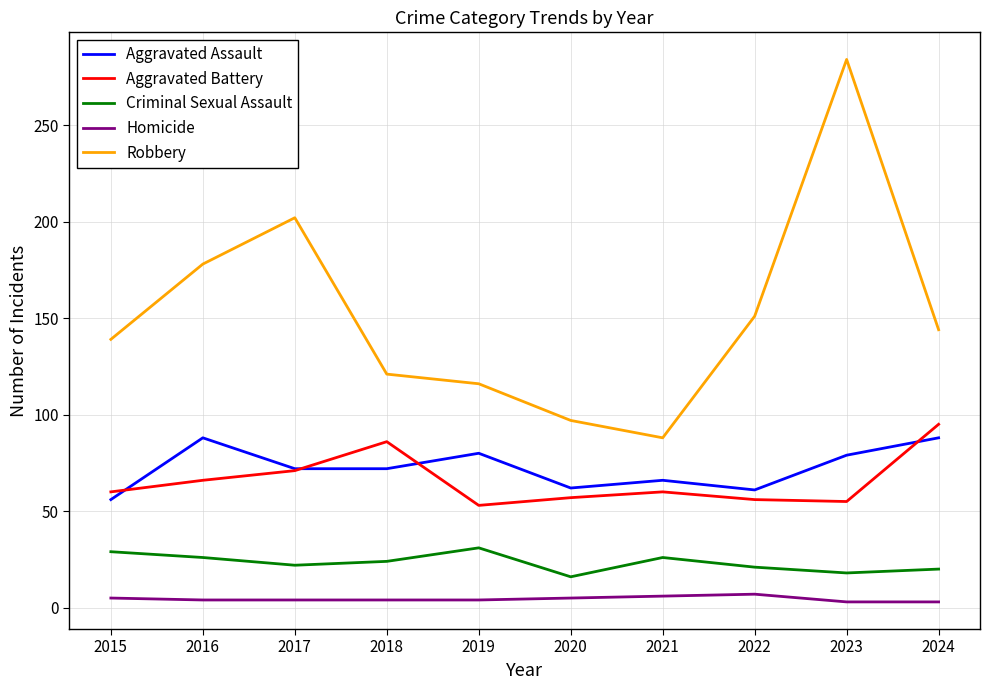

Which series has the largest total across all categories?

Robbery